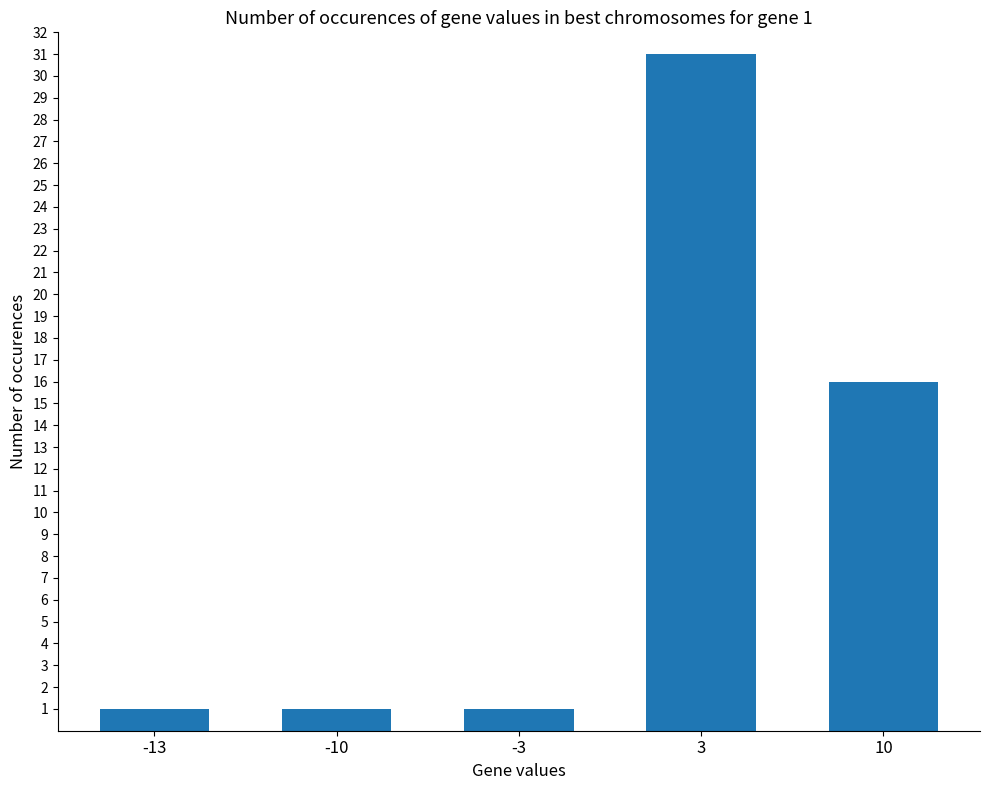

How many distinct data groups are displayed?

1